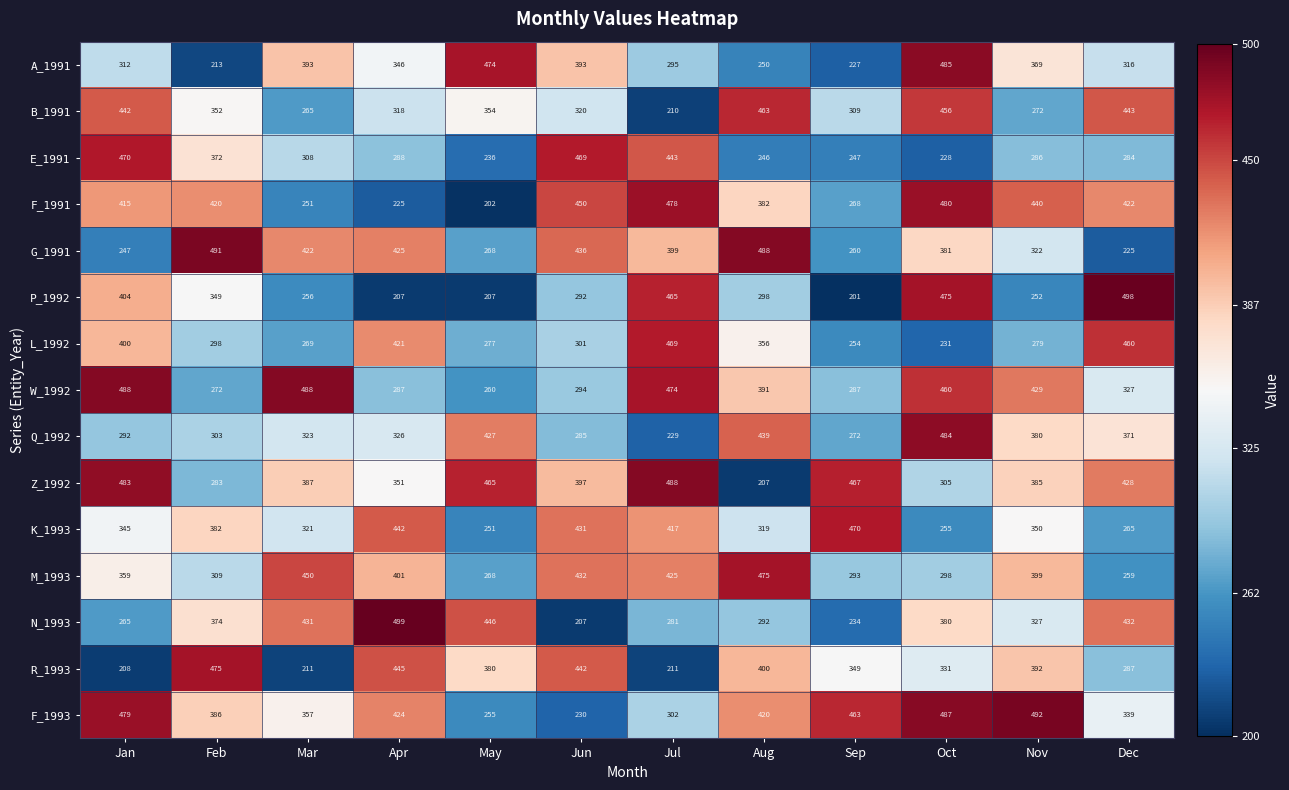

Where is F_1991 nearest to the value 341?

Aug